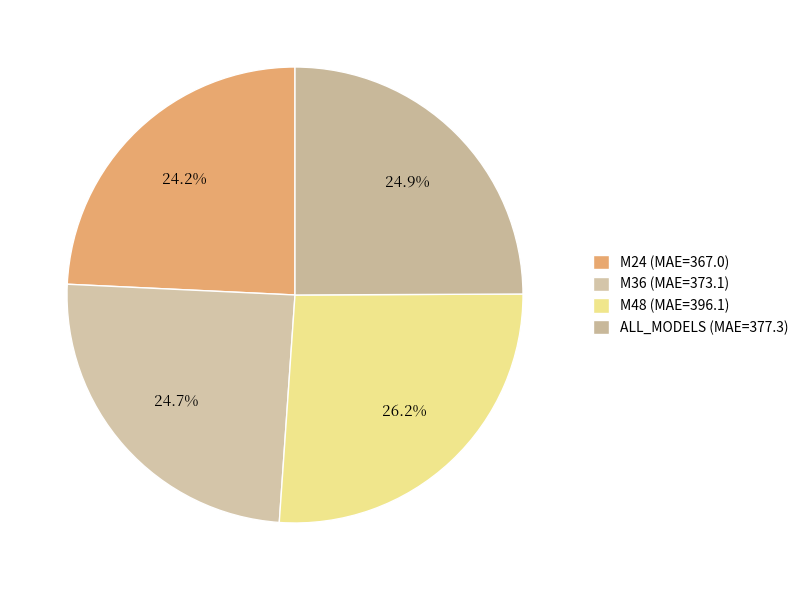

The M24 slice represents 24% of the pie. True or false?

True